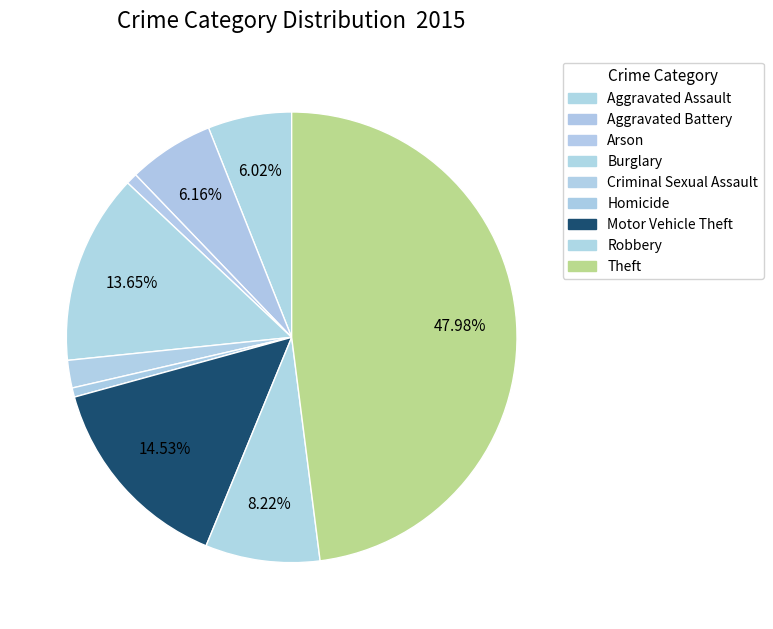

How many segments does this pie chart have?

9